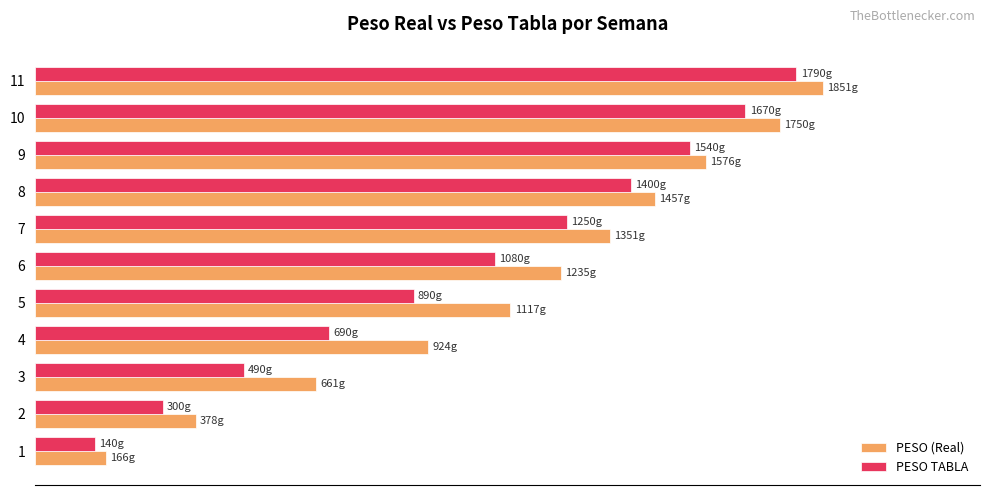

Rank the series by their average value, from lowest to highest.

PESO TABLA, PESO (Real)